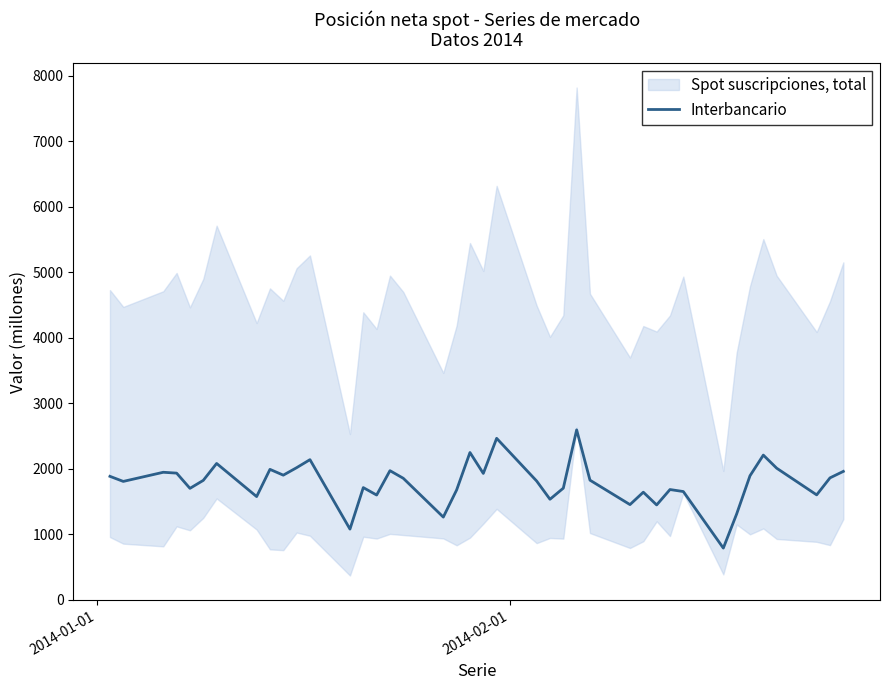

True or false: the data has more than 2 interior local peaks.

True